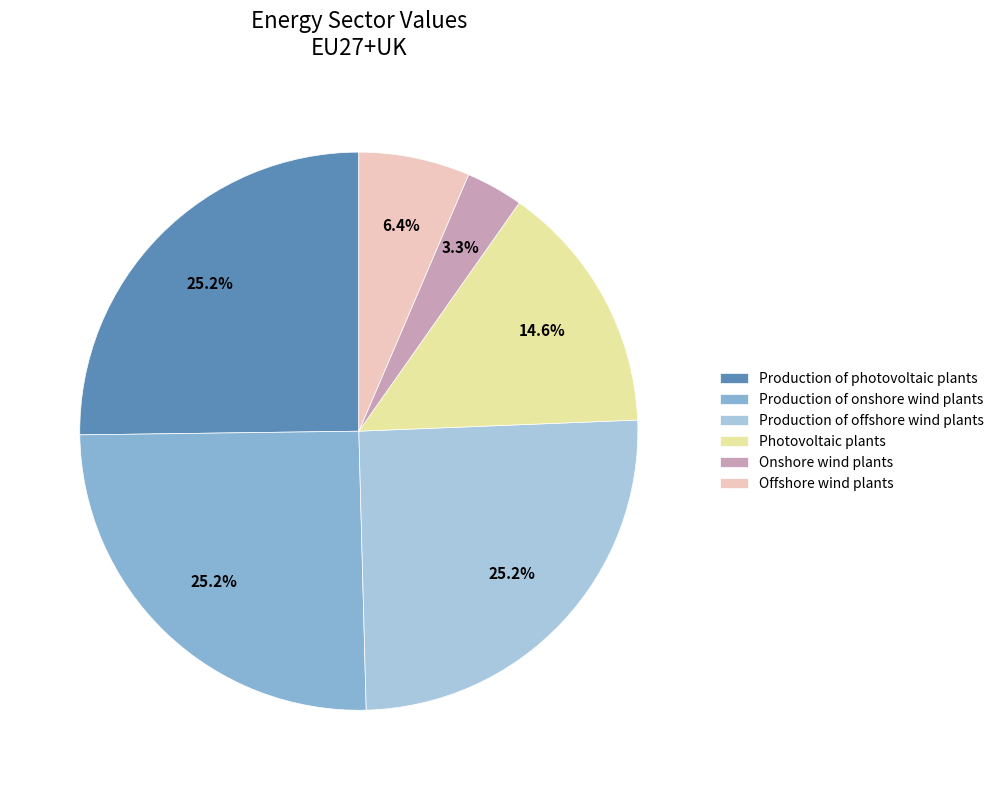

Is it true that Offshore wind plants is 6% of the pie?

True